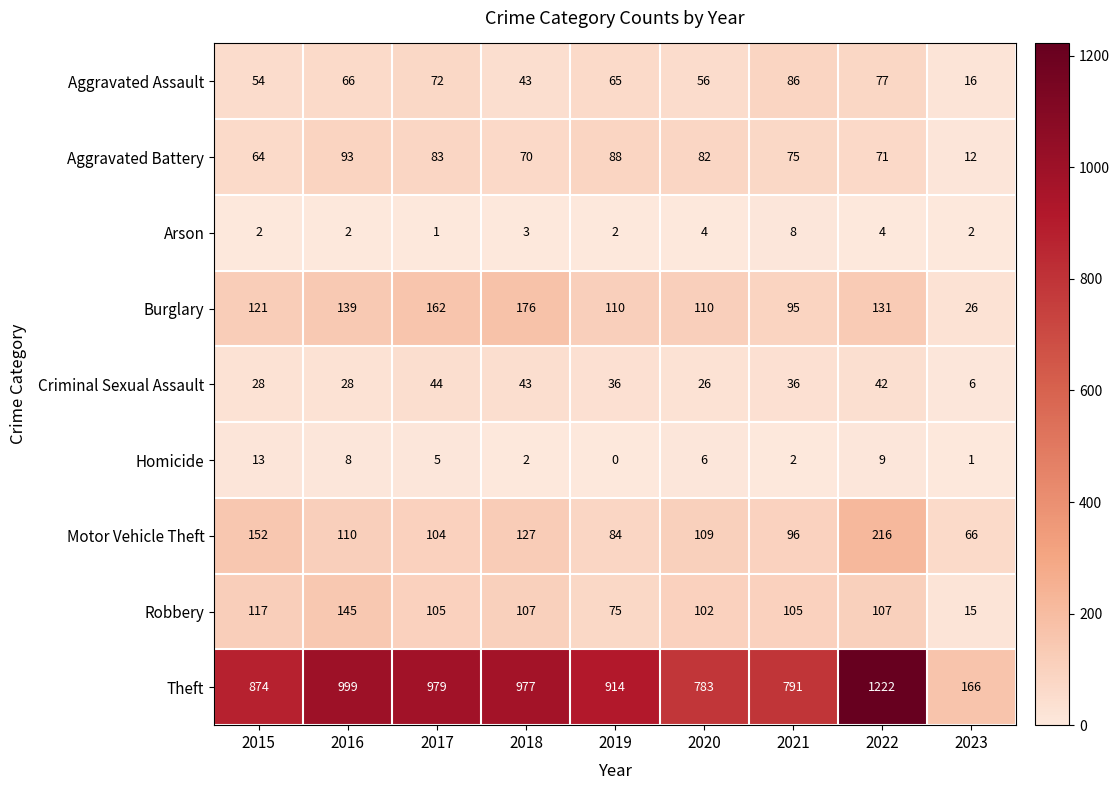

Rank the series by their maximum value, from lowest to highest.

Arson, Homicide, Criminal Sexual Assault, Aggravated Assault, Aggravated Battery, Robbery, Burglary, Motor Vehicle Theft, Theft